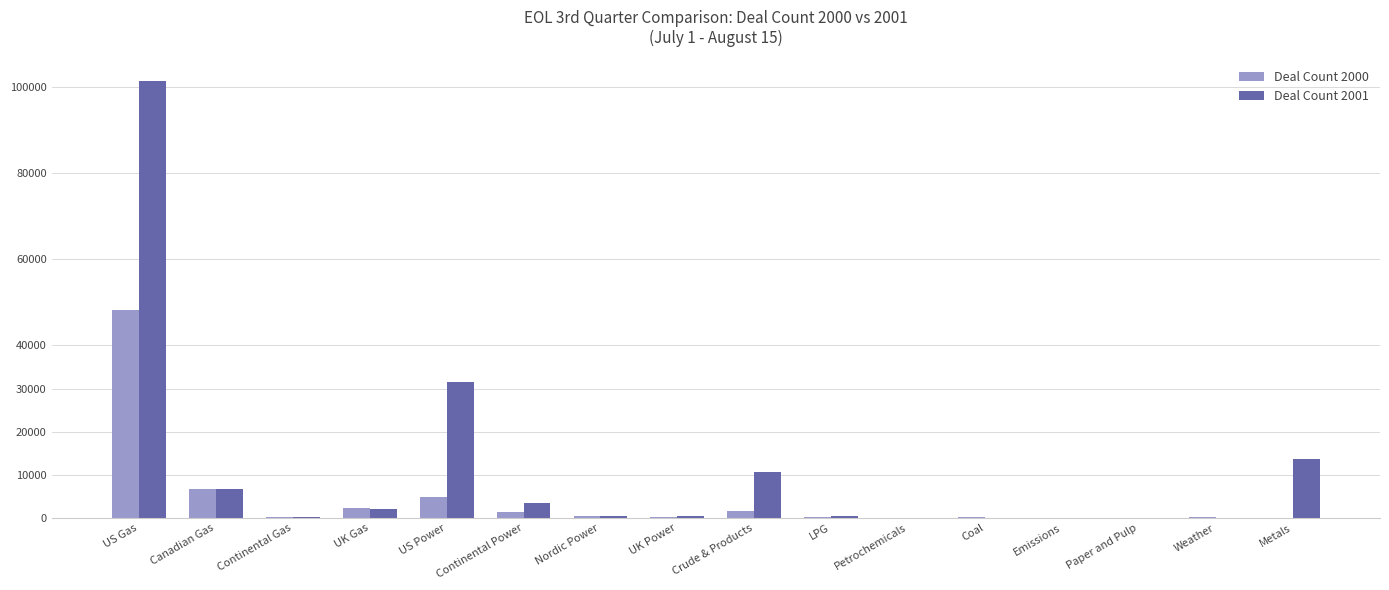

At which category is the sum across all series the highest?

US Gas